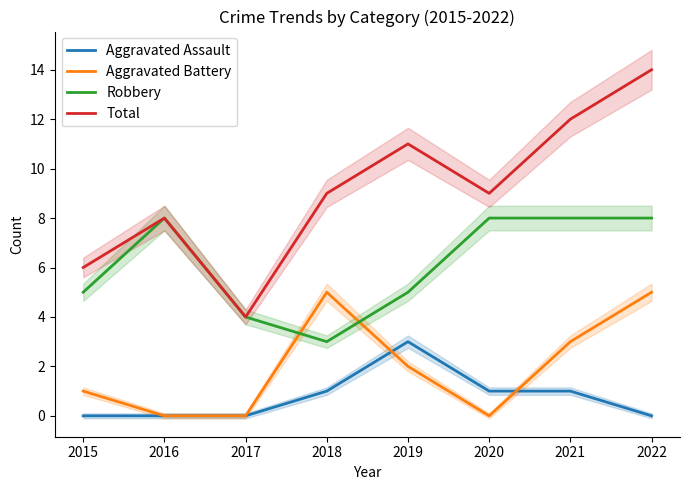

What is the lowest value of the Total series?

4